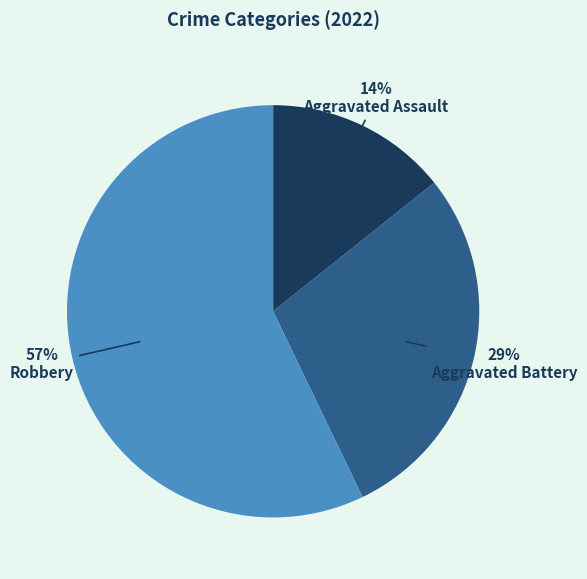

Count the number of slices in the pie.

3